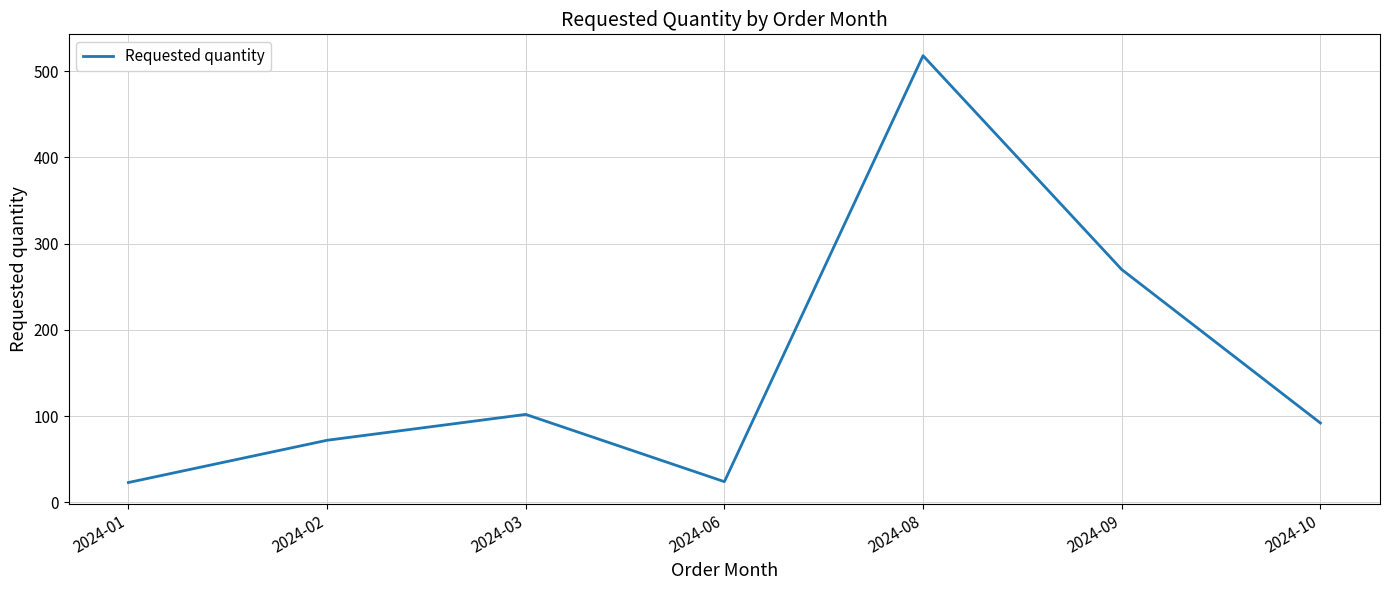

Where is the first local maximum?

2024-03